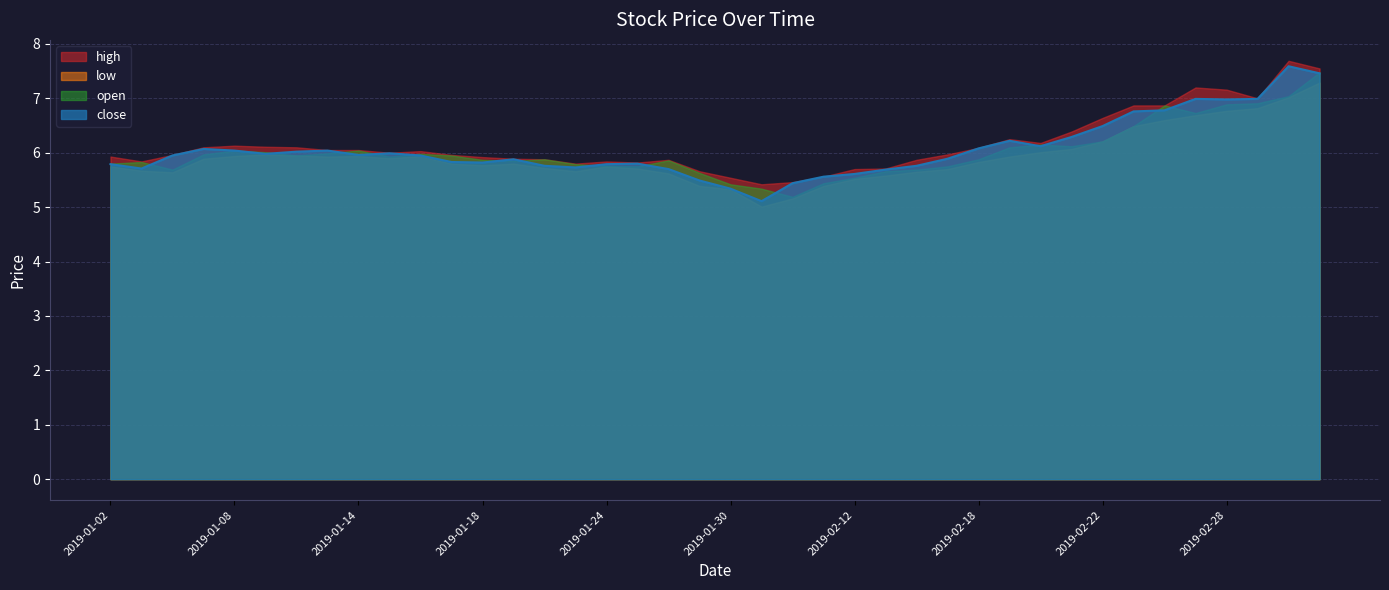

At which label does close reach its peak?

2019-03-04